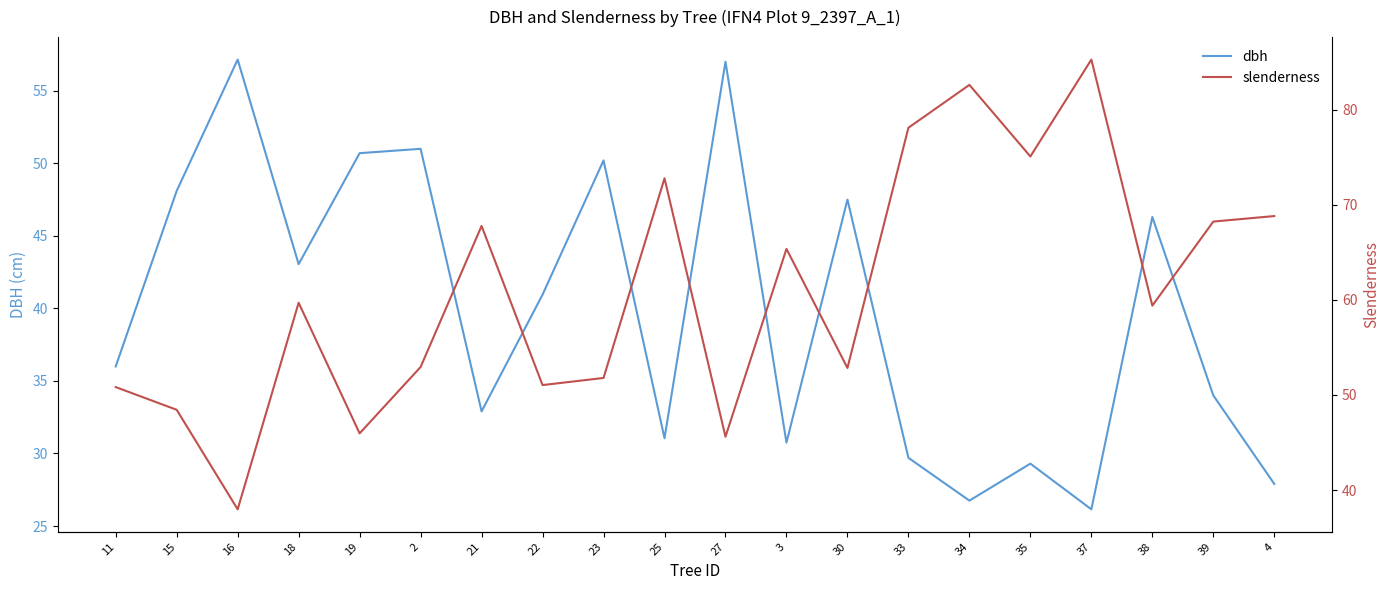

Reading left to right, transcribe all the data shown in this chart.

dbh: 11=36.0	15=48.1	16=57.1	18=43.0	19=50.7	2=51.0	21=32.9	22=41.0	23=50.2	25=31.1	27=57.0	3=30.8	30=47.5	33=29.7	34=26.8	35=29.3	37=26.1	38=46.3	39=34.0	4=27.9
slenderness: 11=50.8	15=48.4	16=38.0	18=59.7	19=46.0	2=52.9	21=67.8	22=51.0	23=51.8	25=72.8	27=45.6	3=65.4	30=52.8	33=78.1	34=82.6	35=75.1	37=85.3	38=59.4	39=68.2	4=68.8